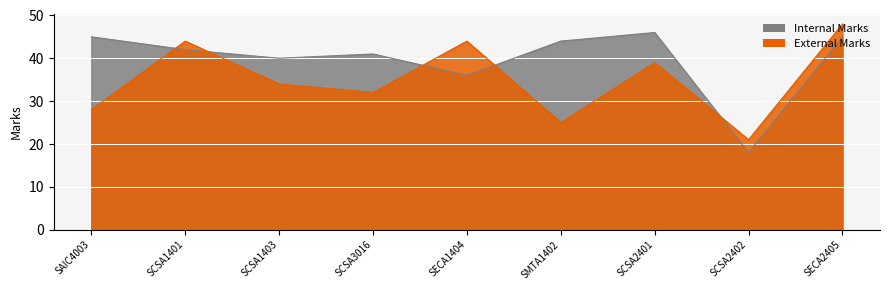

Reading left to right, transcribe all the data shown in this chart.

Internal Marks: SAIC4003=45	SCSA1401=42	SCSA1403=40	SCSA3016=41	SECA1404=36	SMTA1402=44	SCSA2401=46	SCSA2402=18	SECA2405=45
External Marks: SAIC4003=28	SCSA1401=44	SCSA1403=34	SCSA3016=32	SECA1404=44	SMTA1402=25	SCSA2401=39	SCSA2402=21	SECA2405=48